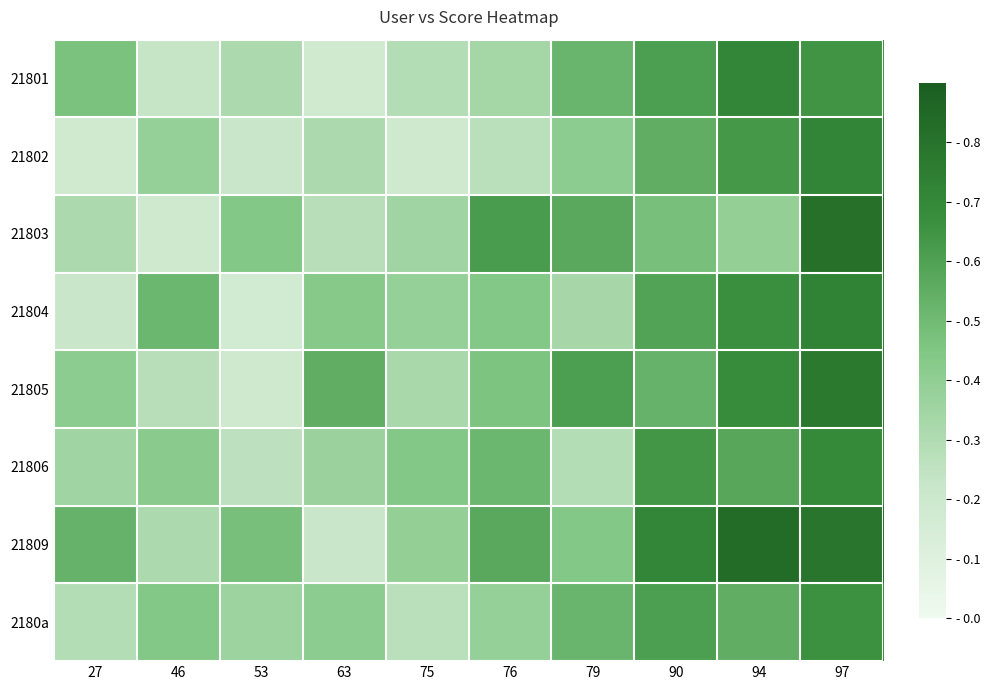

Reading right to left, transcribe all the data shown in this chart.

21801: 97=0.7	94=0.7	90=0.6	79=0.5	76=0.3	75=0.3	63=0.2	53=0.3	46=0.2	27=0.5
21802: 97=0.7	94=0.6	90=0.6	79=0.4	76=0.3	75=0.2	63=0.3	53=0.2	46=0.4	27=0.2
21803: 97=0.8	94=0.4	90=0.5	79=0.6	76=0.6	75=0.3	63=0.3	53=0.4	46=0.2	27=0.3
21804: 97=0.7	94=0.7	90=0.6	79=0.3	76=0.4	75=0.4	63=0.4	53=0.2	46=0.5	27=0.2
21805: 97=0.8	94=0.7	90=0.5	79=0.6	76=0.5	75=0.3	63=0.6	53=0.2	46=0.3	27=0.4
21806: 97=0.7	94=0.6	90=0.6	79=0.3	76=0.5	75=0.4	63=0.4	53=0.3	46=0.4	27=0.3
21809: 97=0.8	94=0.8	90=0.7	79=0.4	76=0.6	75=0.4	63=0.2	53=0.5	46=0.3	27=0.5
2180a: 97=0.7	94=0.6	90=0.6	79=0.5	76=0.4	75=0.3	63=0.4	53=0.4	46=0.4	27=0.3